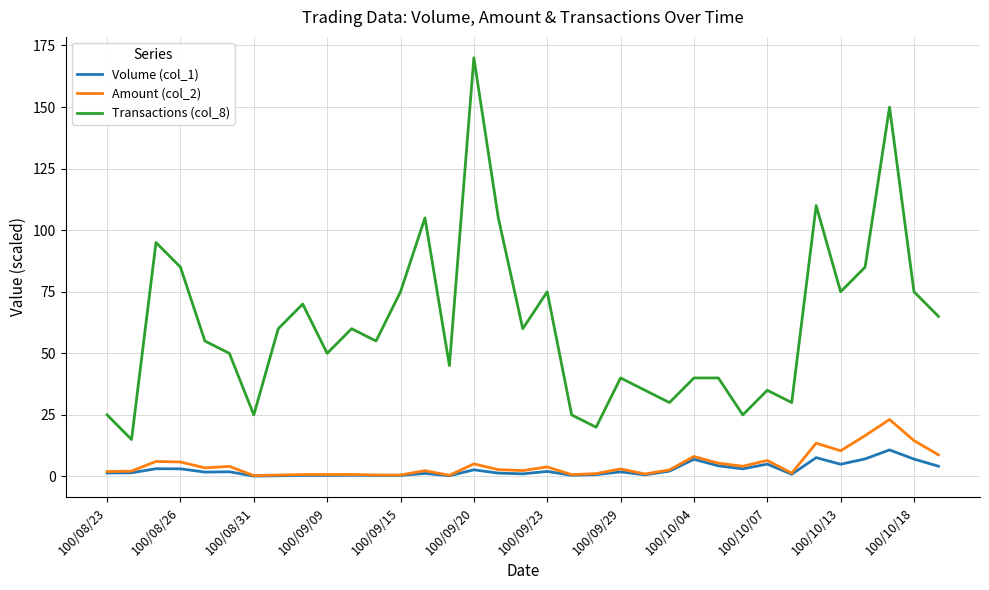

Which series has the largest total across all categories?

Transactions (col_8)